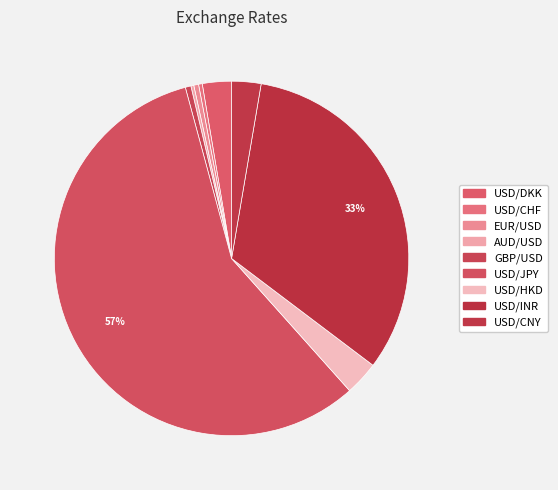

Is there a majority slice in this chart?

Yes